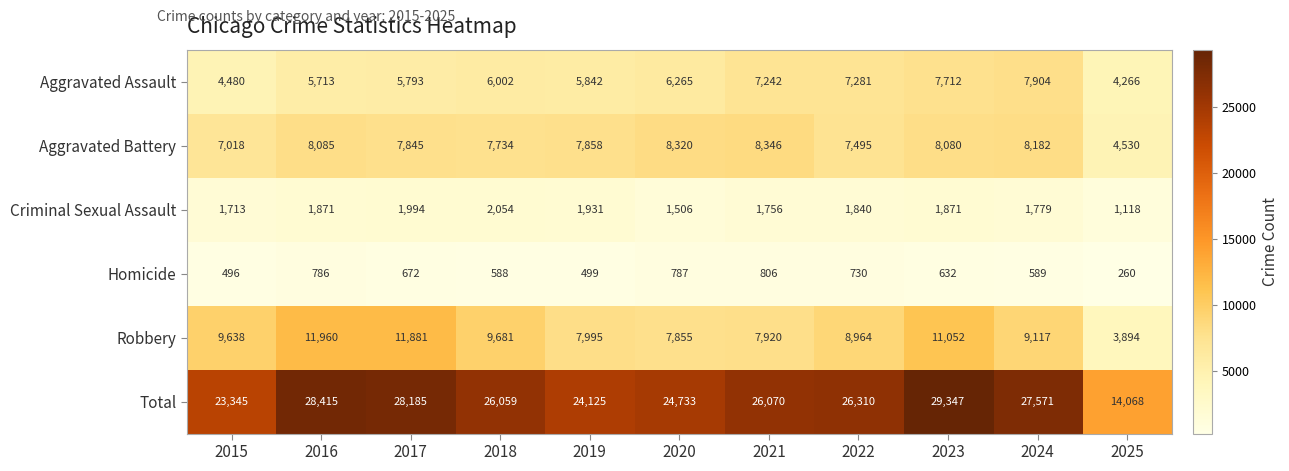

How many distinct data groups are displayed?

6